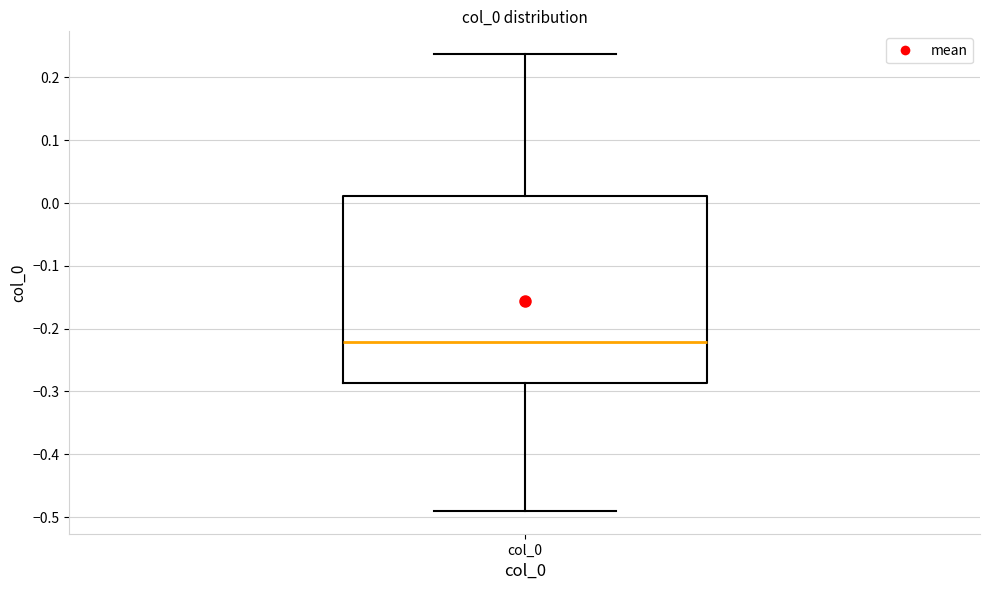

Read this box plot against the y-axis: the position of the median line, the range covered by the box, and the ends of both whiskers. The values are not printed on the chart, so give them approximately, as read against the axis.

median -0.22, box -0.29 to 0.01, whiskers -0.49 to 0.24